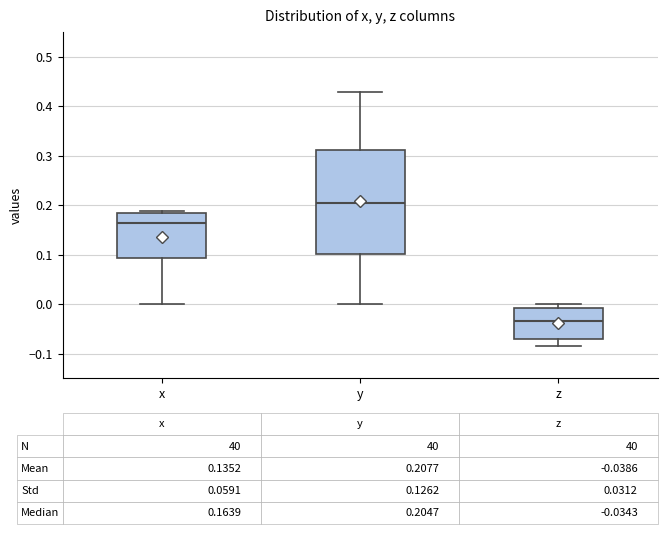

Comparing the boxes themselves (not the whiskers), which one is the tallest?

y